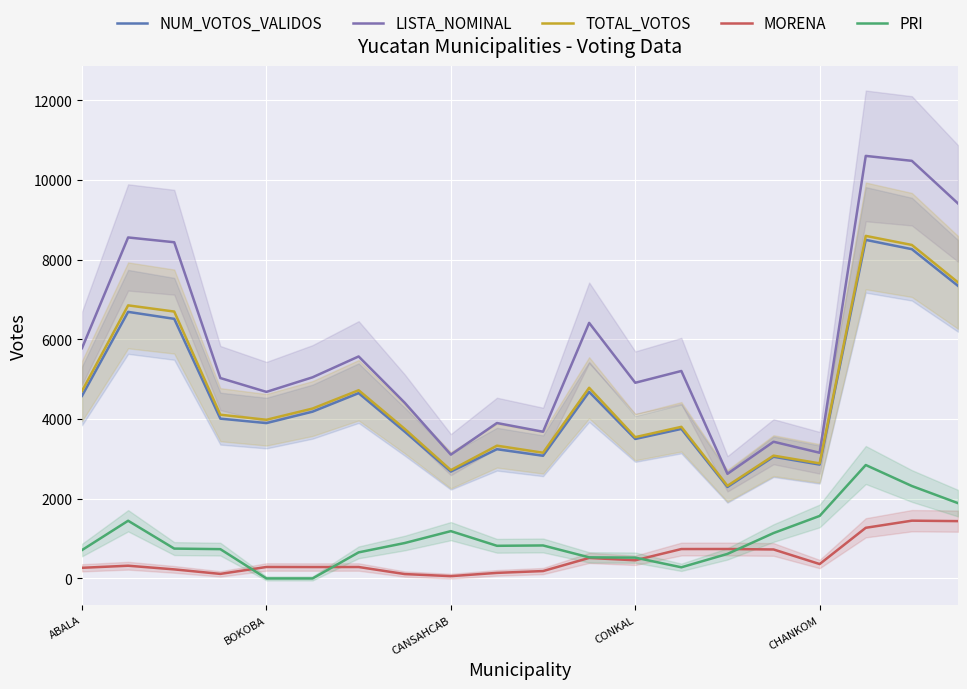

At how many categories does at least one series exceed 5196?

9